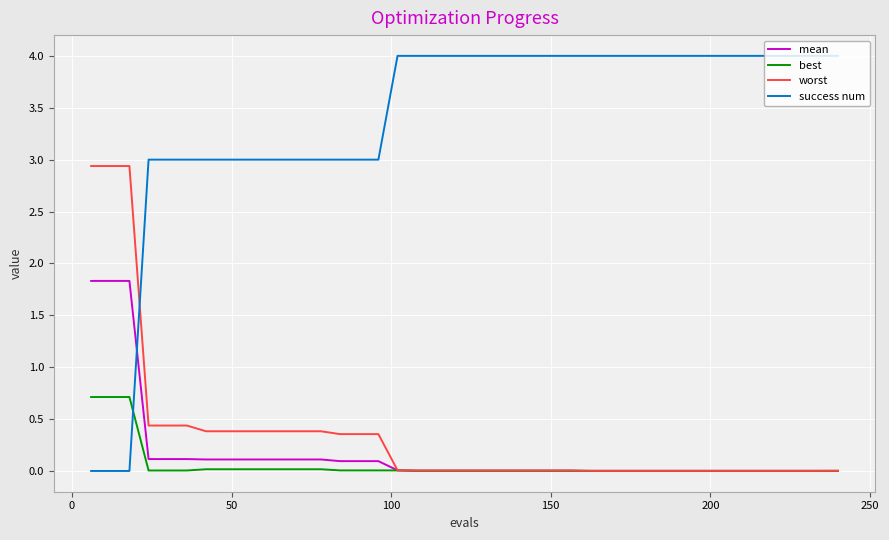

Which series has the largest total across all categories?

success num